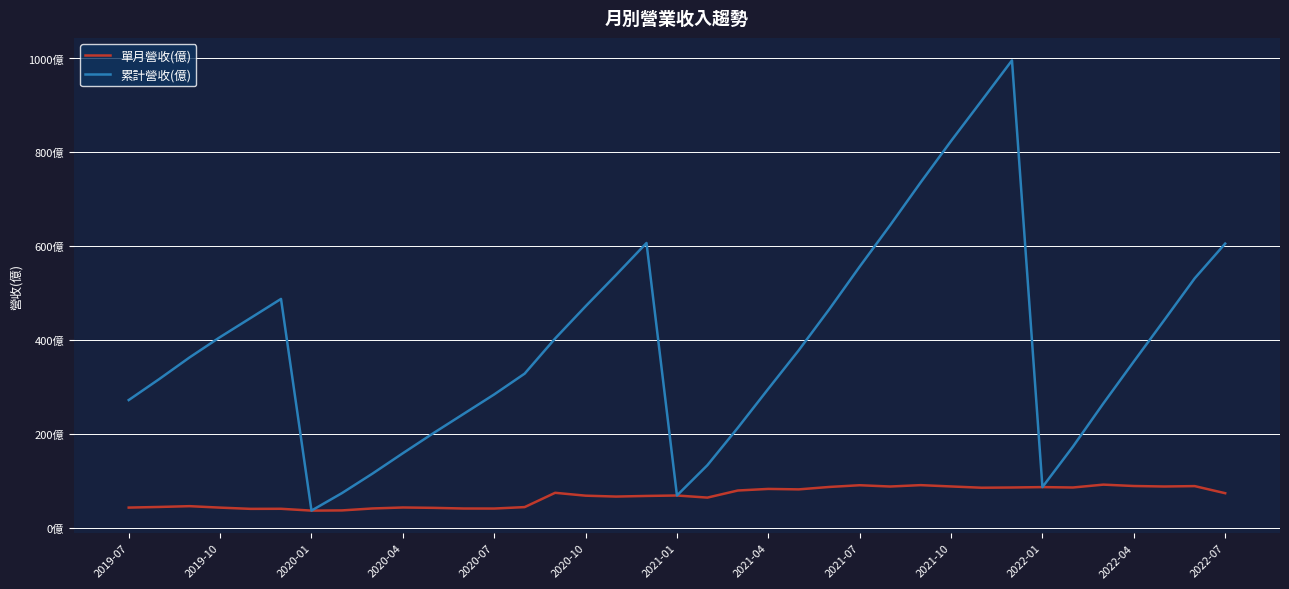

At which category does 累計營收(億) reach its first local valley?

2020-01